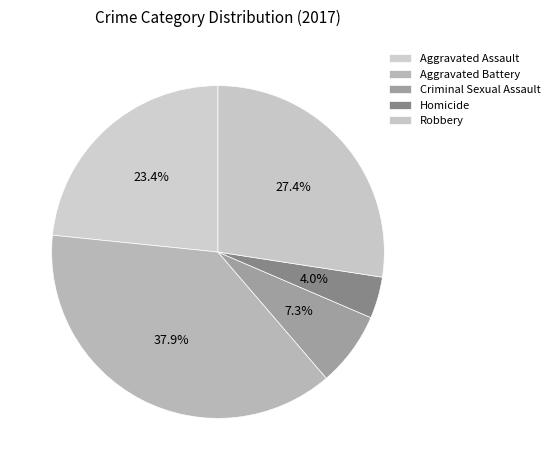

The Criminal Sexual Assault slice represents 7% of the pie. True or false?

True